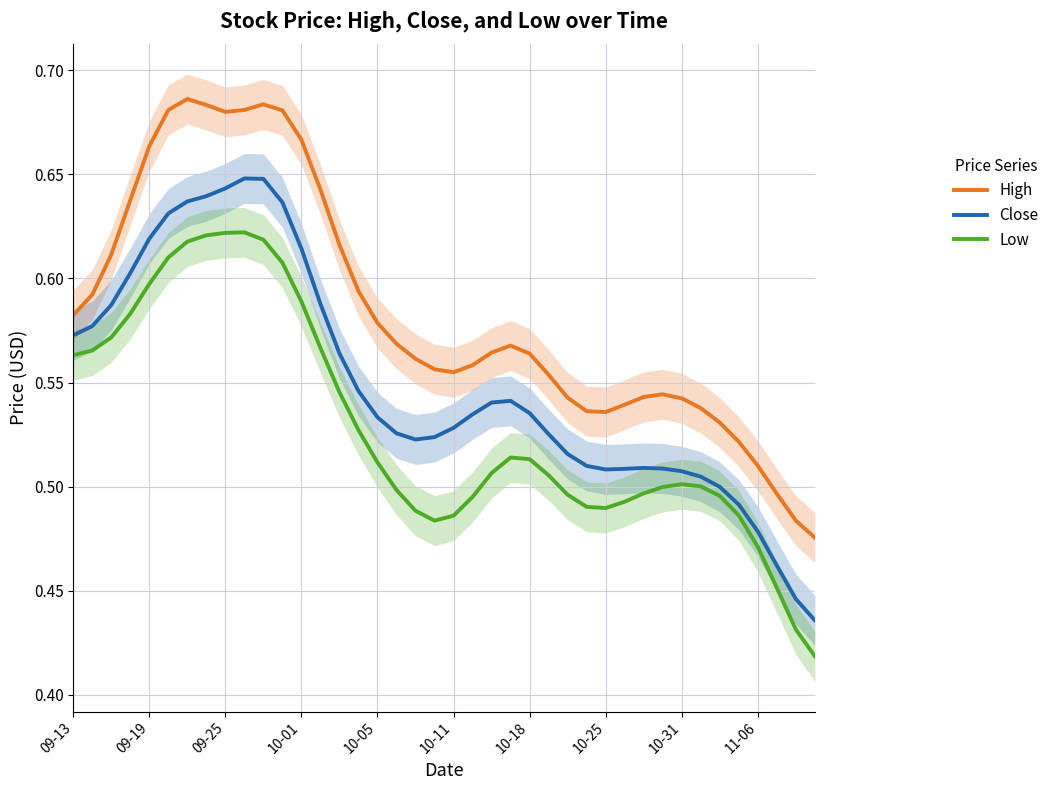

Where is High nearest to the value 0?

39